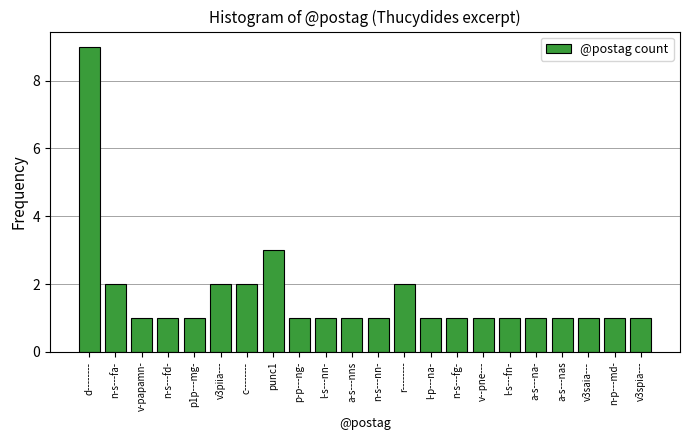

Reading left to right, transcribe all the data shown in this chart.

d--------=9	n-s---fa-=2	v-papamn-=1	n-s---fd-=1	p1p---mg-=1	v3piia---=2	c--------=2	punc1=3	p-p---ng-=1	l-s---nn-=1	a-s---nns=1	n-s---nn-=1	r--------=2	l-p---na-=1	n-s---fg-=1	v--pne---=1	l-s---fn-=1	a-s---na-=1	a-s---nas=1	v3saia---=1	n-p---md-=1	v3spia---=1